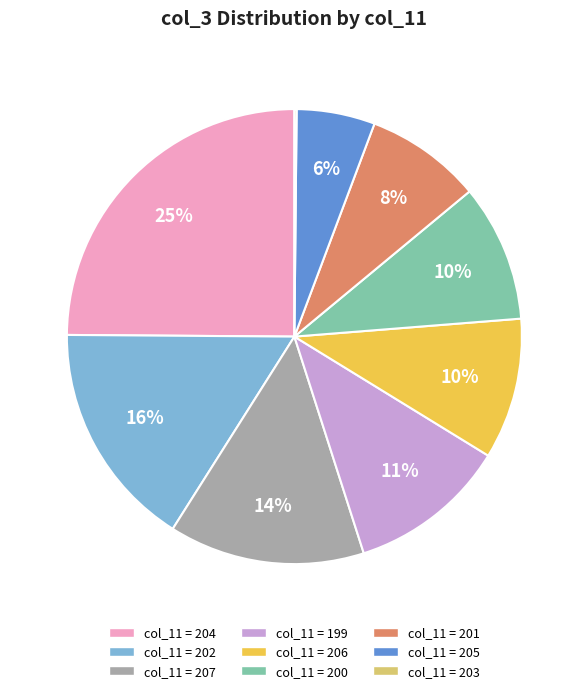

Is there any slice that represents more than half of the pie?

No